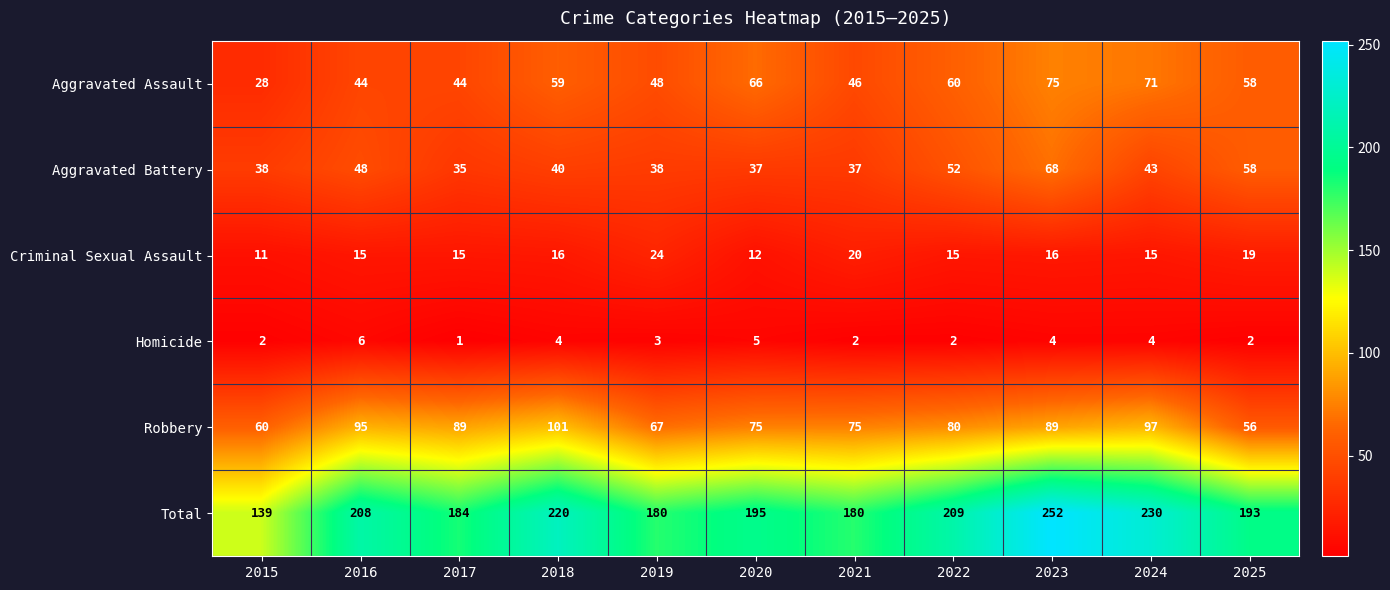

What is the minimum value shown in the chart?

1